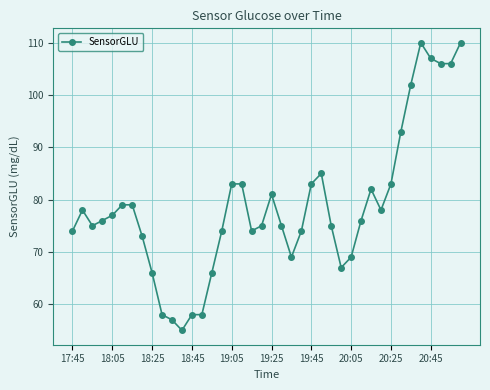

What is the greatest value displayed?

110